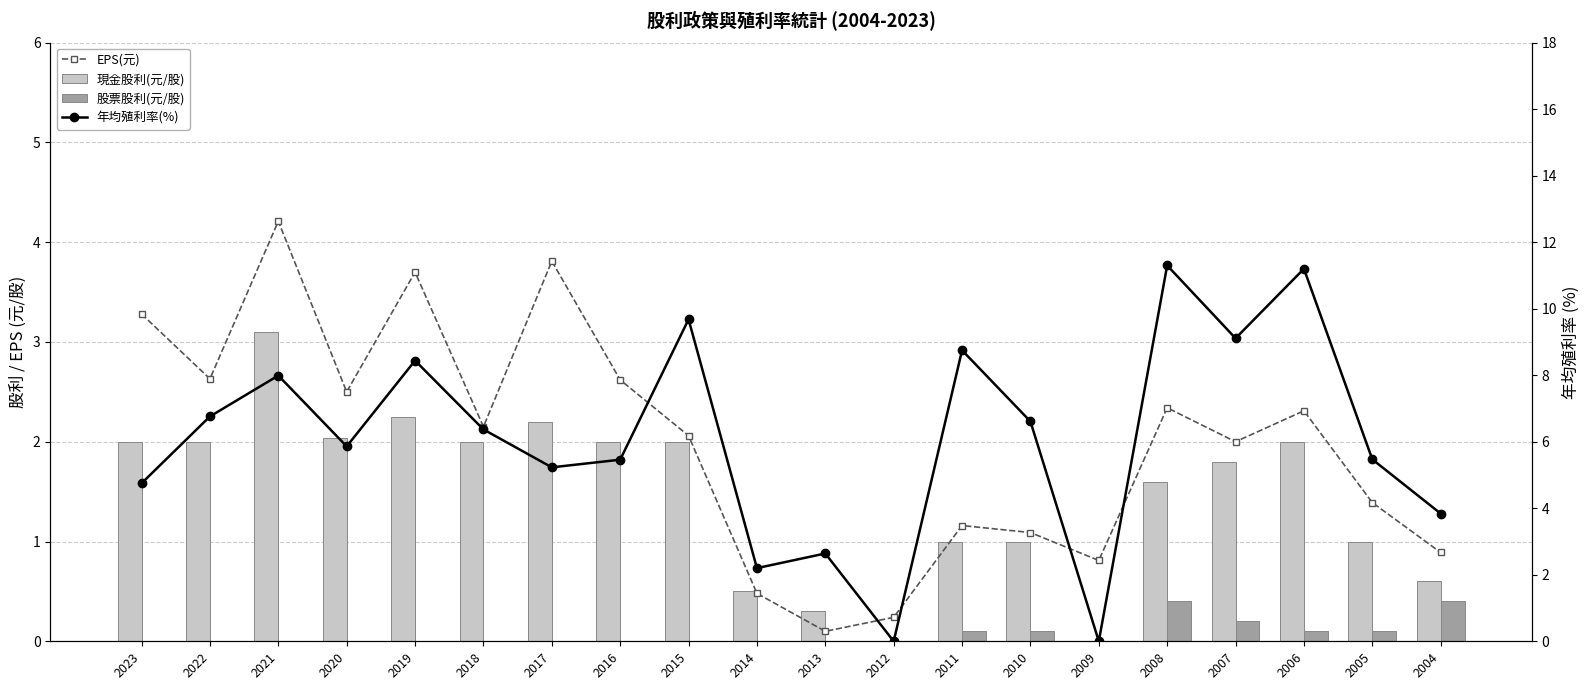

Which has a higher value, 2016 or 2022?

2022